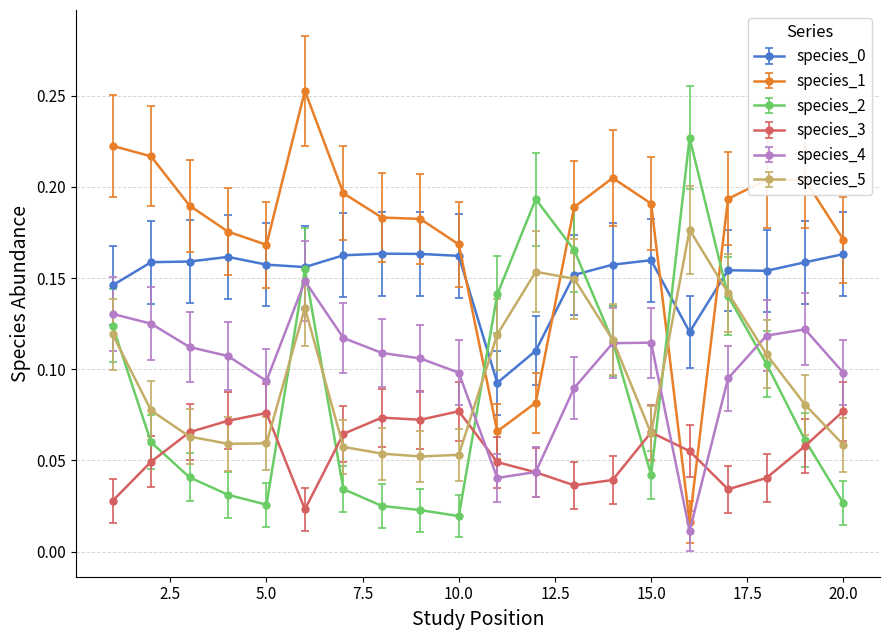

At how many categories does at least one series exceed 0?

20